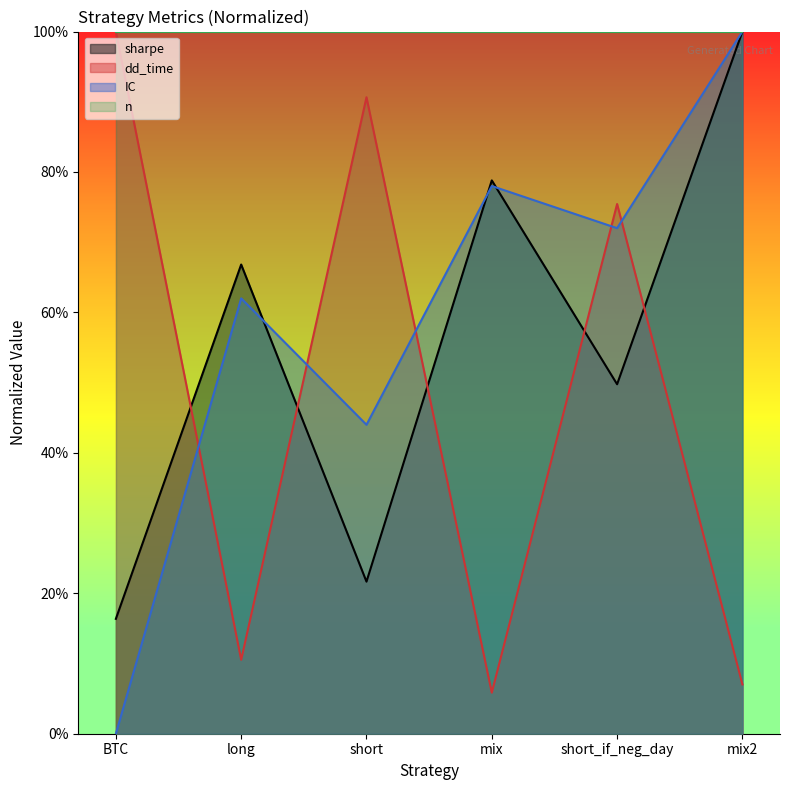

What is the maximum value for dd_time?

1.0